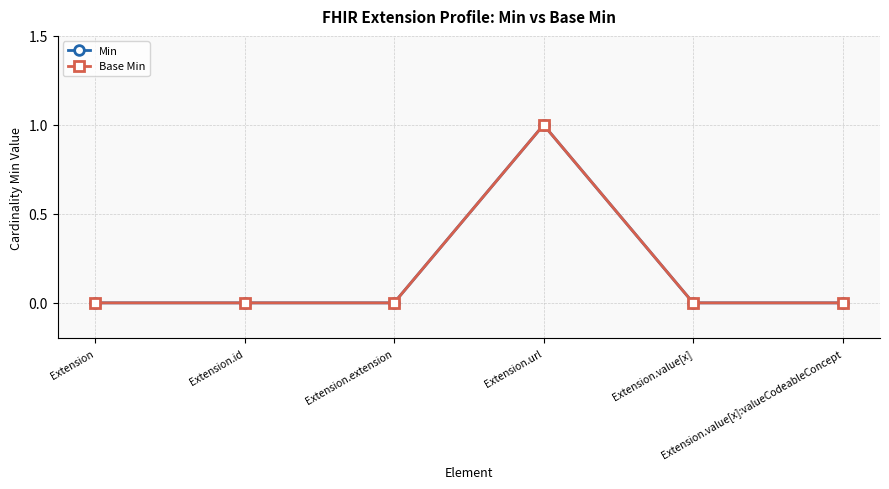

At which category is the sum across all series the highest?

Extension.url